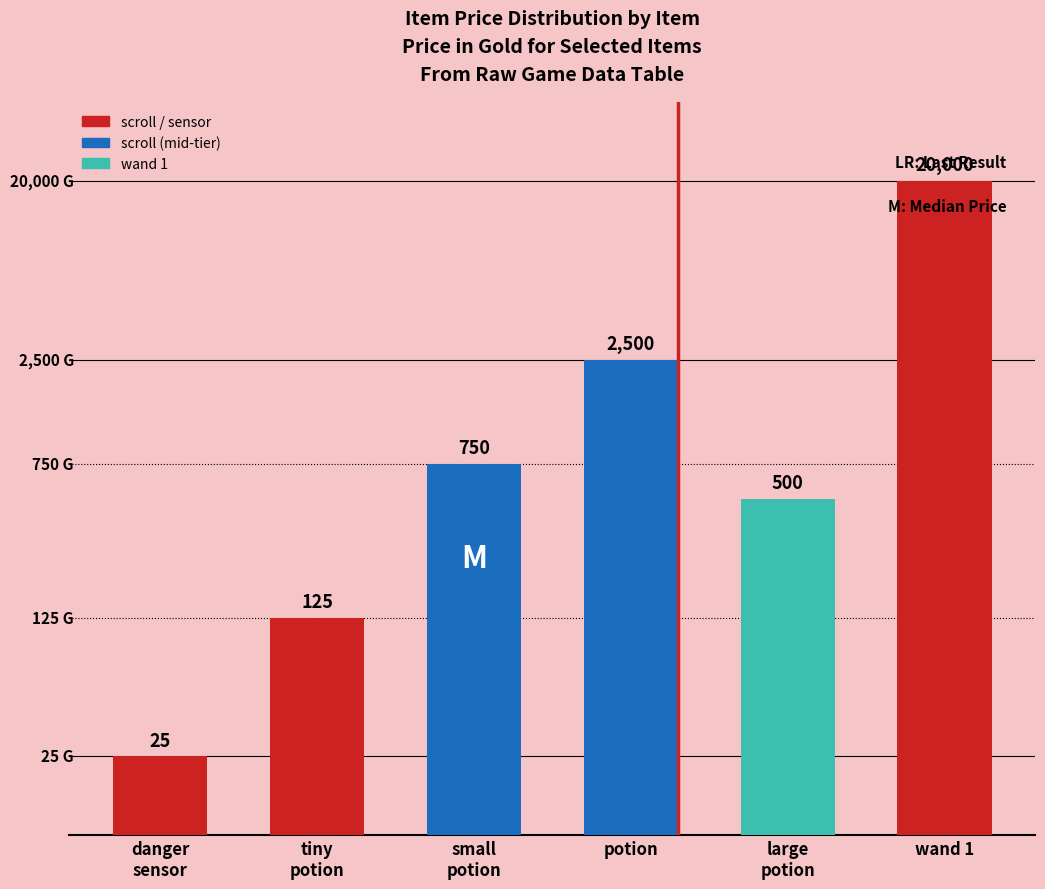

Rank the categories by value from lowest to highest.

danger
sensor, tiny
potion, large
potion, small
potion, potion, wand 1